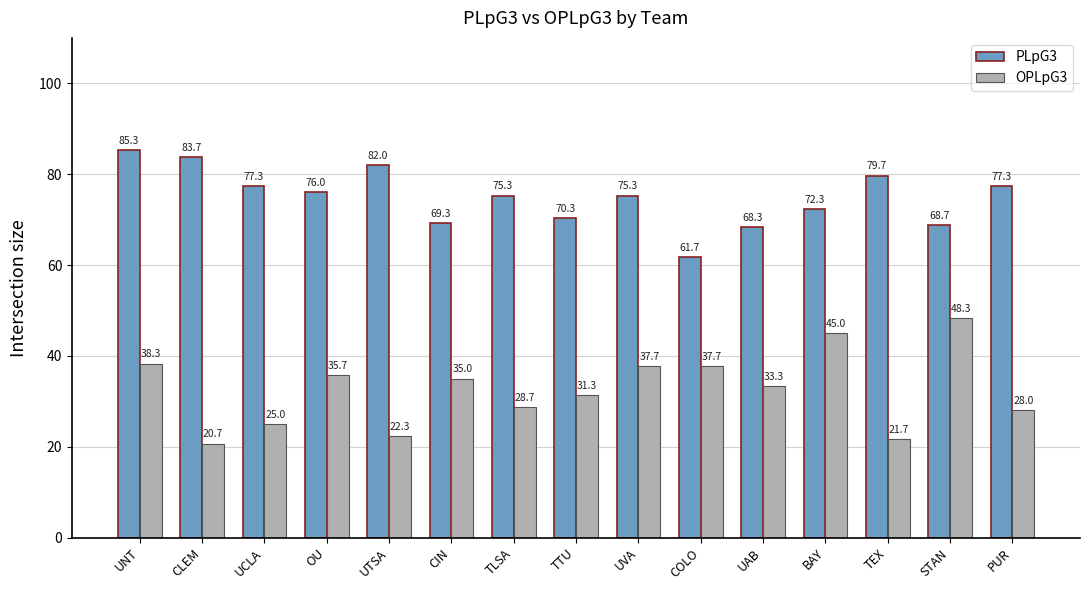

Does the chart contain any negative values?

No